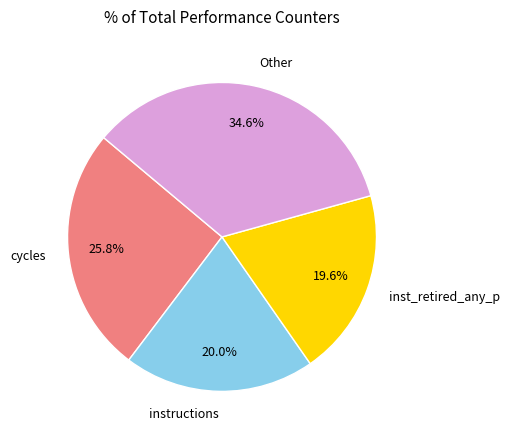

What is the total percentage of inst_retired_any_p and Other?

54.2%